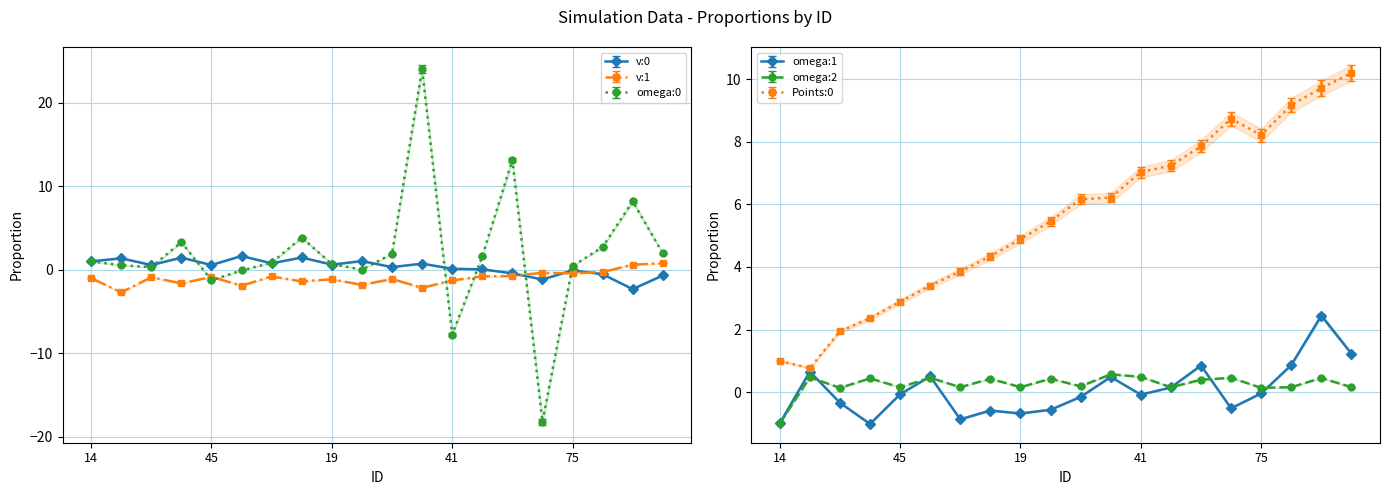

Reading right to left, list all the values displayed in this chart.

v:0: 46=-0.7	28=-2.3	54=-0.5	75=-0.1	27=-1.2	89=-0.4	29=0.1	41=0.1	90=0.7	4=0.3	39=1.0	19=0.6	83=1.5	48=0.8	57=1.6	45=0.6	15=1.5	72=0.6	33=1.4	14=1.0
v:1: 46=0.8	28=0.6	54=-0.3	75=-0.4	27=-0.4	89=-0.8	29=-0.8	41=-1.3	90=-2.2	4=-1.1	39=-1.8	19=-1.1	83=-1.4	48=-0.8	57=-1.9	45=-0.9	15=-1.6	72=-0.9	33=-2.7	14=-1.0
omega:0: 46=2.0	28=8.2	54=2.7	75=0.4	27=-18.2	89=13.2	29=1.6	41=-7.8	90=24.0	4=1.9	39=0.0	19=0.7	83=3.9	48=0.8	57=-0.1	45=-1.3	15=3.3	72=0.3	33=0.5	14=1.0
omega:1: 46=1.2	28=2.4	54=0.9	75=-0.0	27=-0.5	89=0.8	29=0.1	41=-0.1	90=0.5	4=-0.2	39=-0.6	19=-0.7	83=-0.6	48=-0.9	57=0.5	45=-0.1	15=-1.0	72=-0.3	33=0.7	14=-1.0
omega:2: 46=0.2	28=0.5	54=0.2	75=0.1	27=0.5	89=0.4	29=0.2	41=0.5	90=0.6	4=0.2	39=0.4	19=0.2	83=0.4	48=0.2	57=0.5	45=0.2	15=0.4	72=0.1	33=0.5	14=-1.0
Points:0: 46=10.2	28=9.7	54=9.2	75=8.2	27=8.7	89=7.9	29=7.2	41=7.0	90=6.2	4=6.2	39=5.5	19=4.9	83=4.3	48=3.9	57=3.4	45=2.9	15=2.4	72=1.9	33=0.8	14=1.0